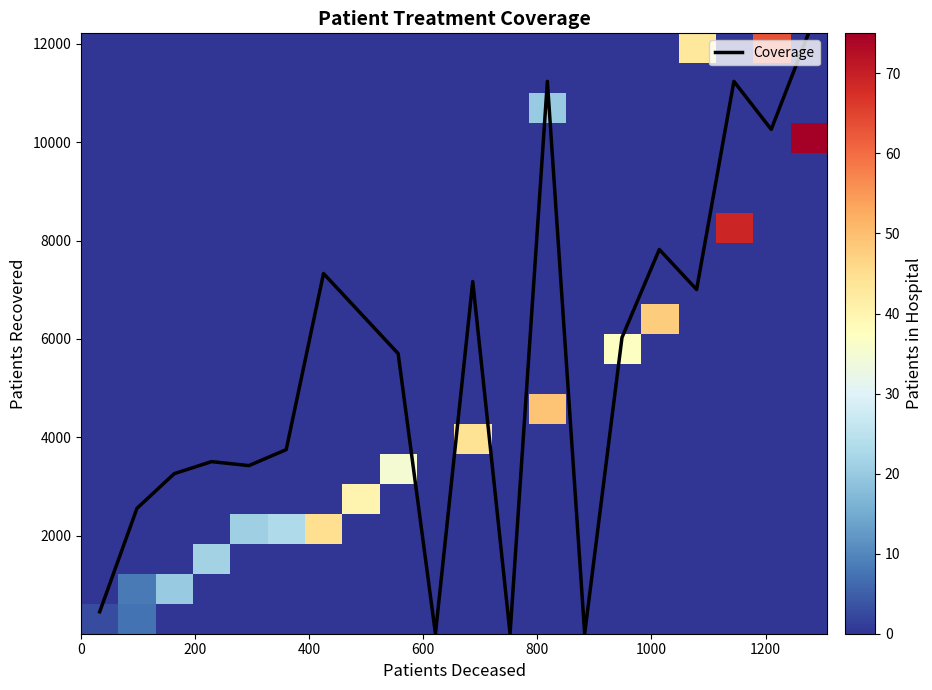

What is the difference between the second highest and minimum values in the Coverage series?

11237.8